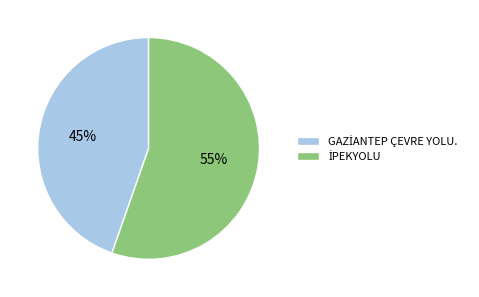

Does any single category account for the majority?

Yes